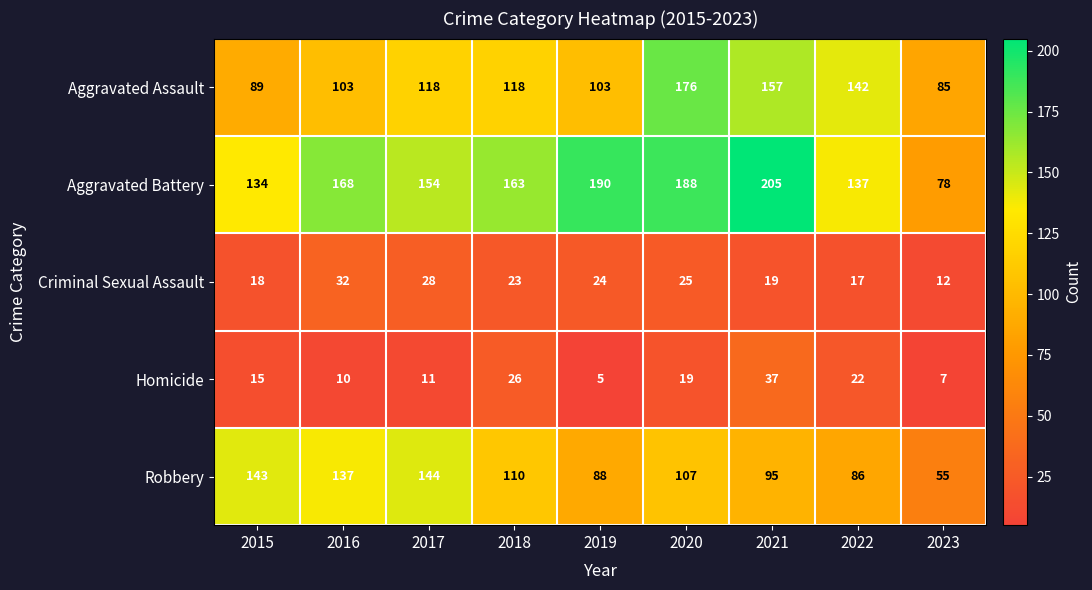

Is the value of Aggravated Assault at 2022 greater than the value of Criminal Sexual Assault at 2015?

Yes